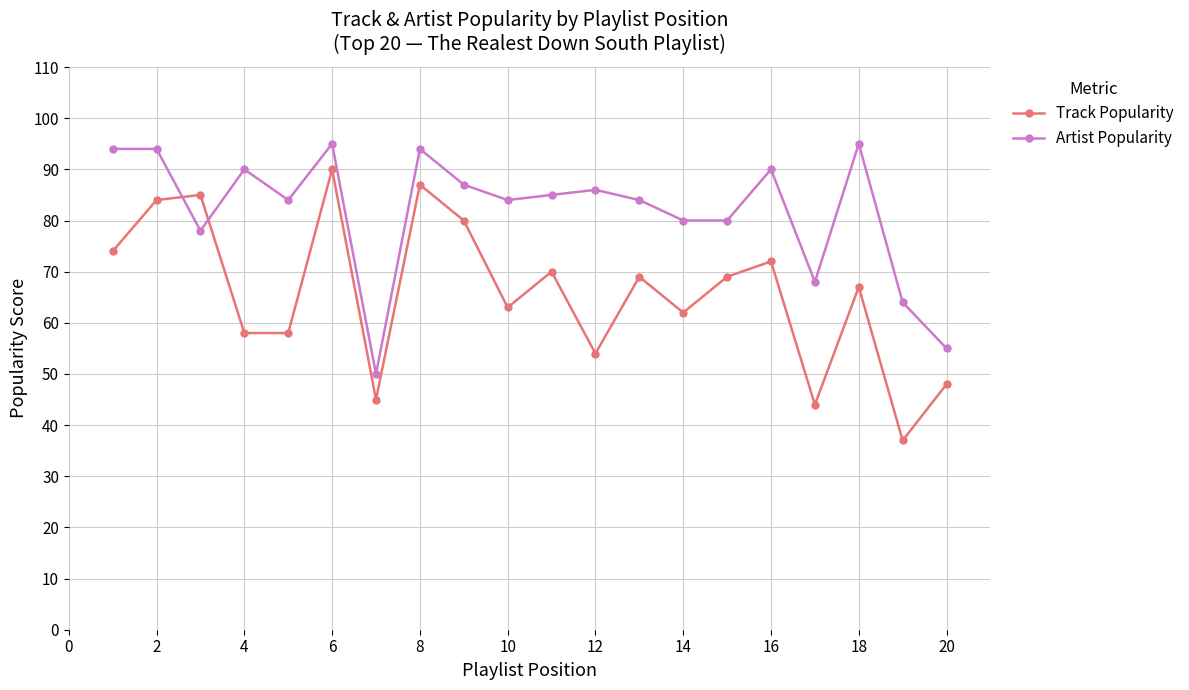

How many lines are shown in the chart?

2